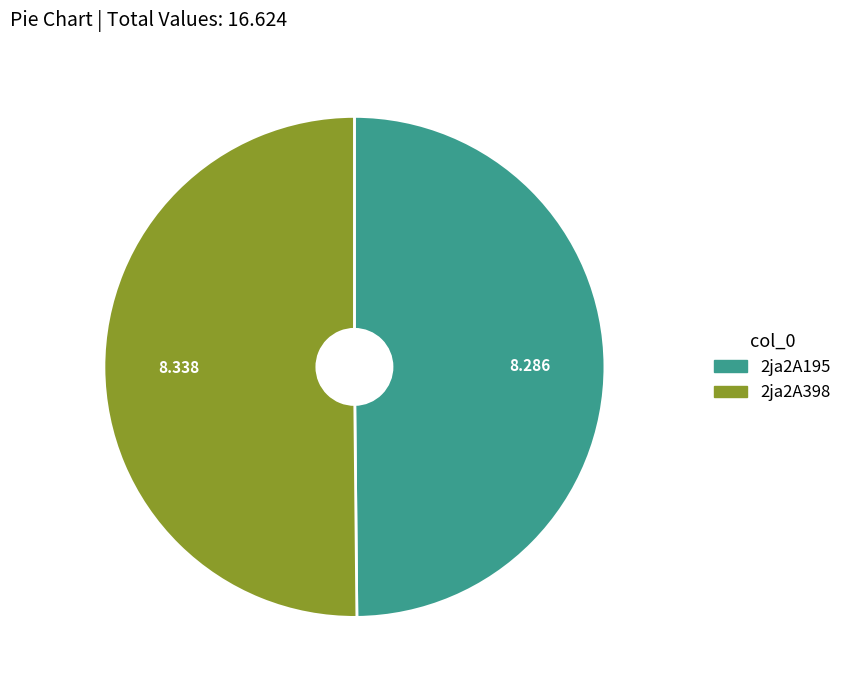

Combined, do 2ja2A195 and 2ja2A398 account for over 50%?

Yes